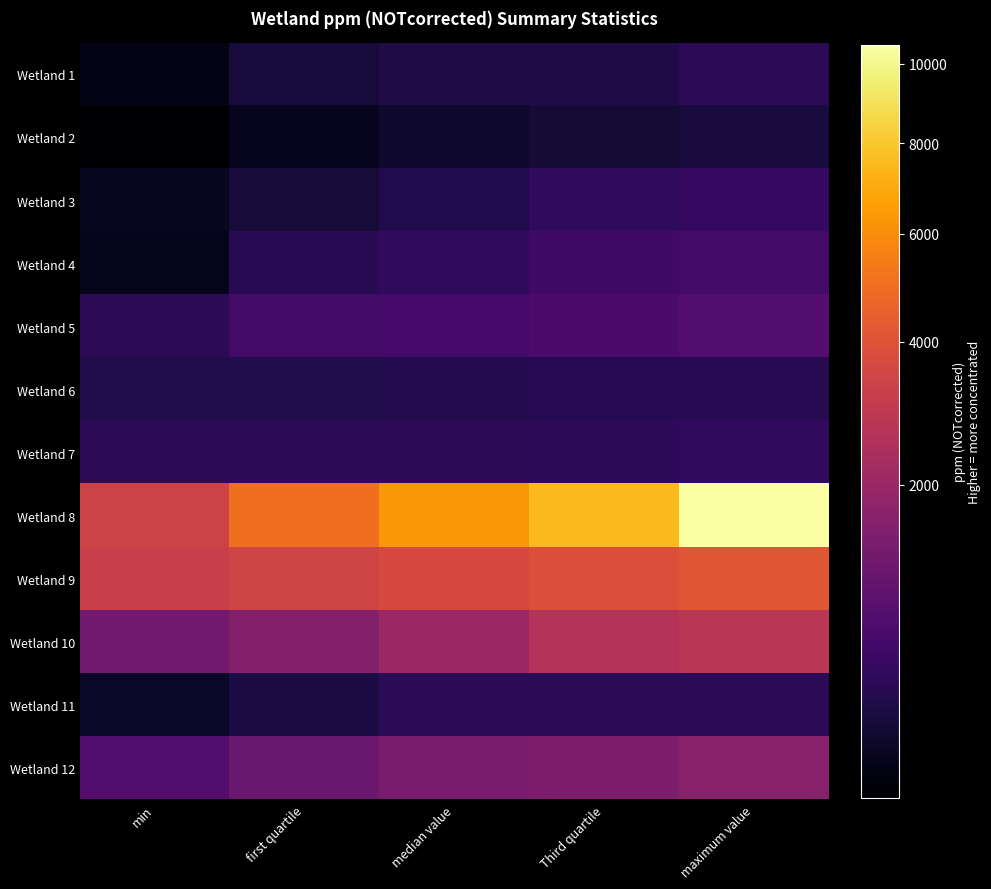

What is the smallest value displayed?

224.2